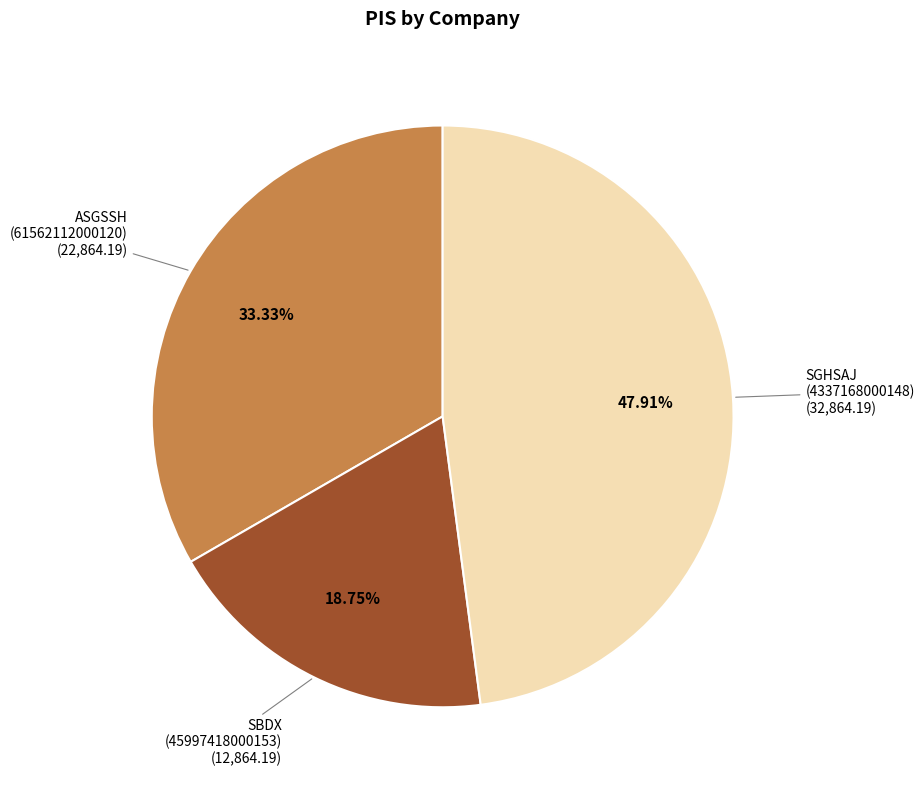

Does any single category account for the majority?

No